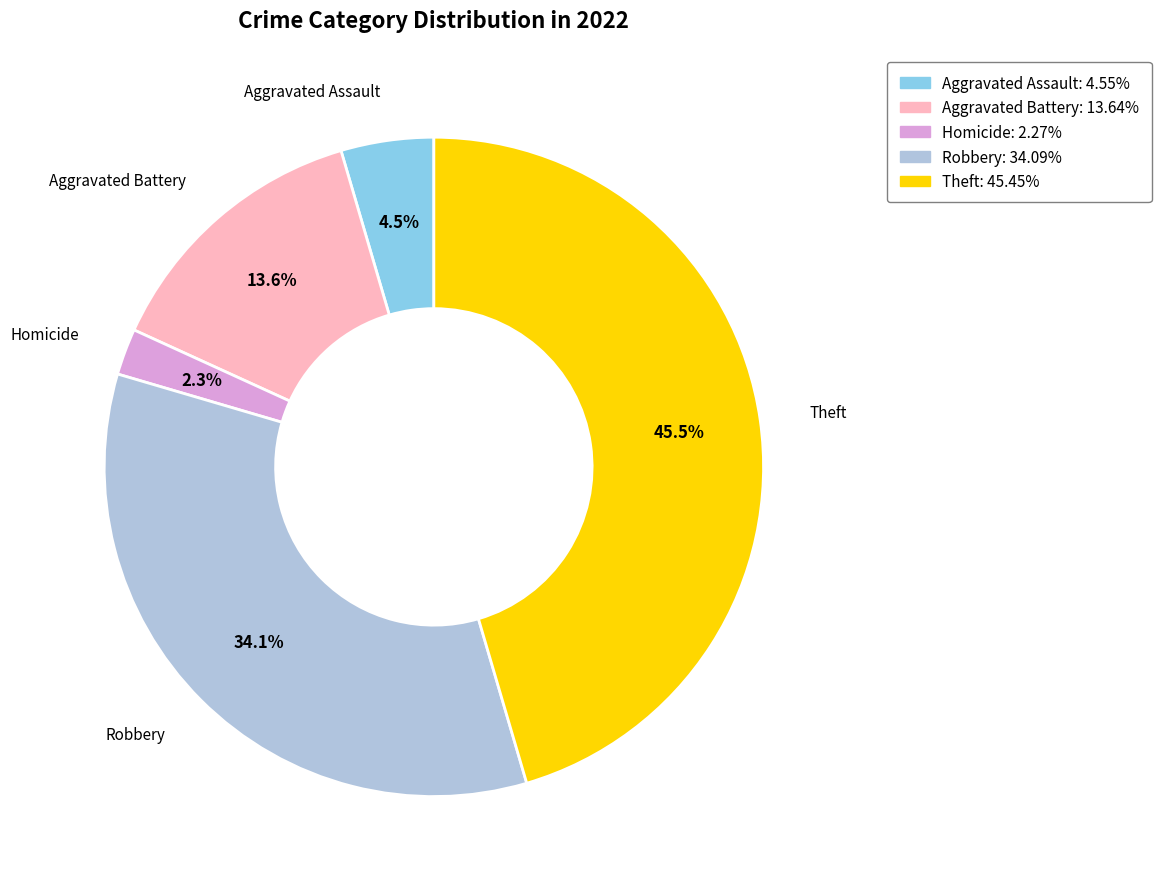

Combined, what portion of the pie is Aggravated Battery: 13.64% and Theft: 45.45%?

59.1%